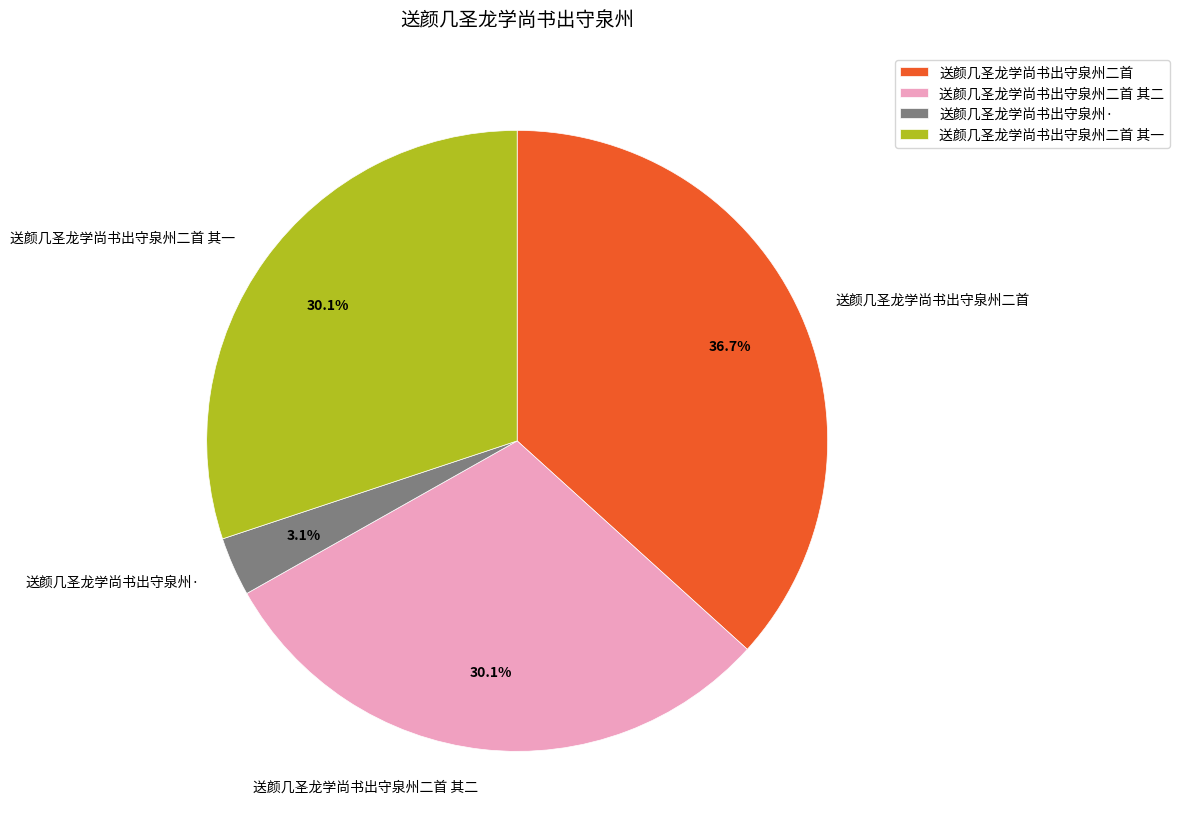

To the nearest percent, what is the difference between the 送颜几圣龙学尚书出守泉州二首 其二 and 送颜几圣龙学尚书出守泉州二首 slice percentages?

7%